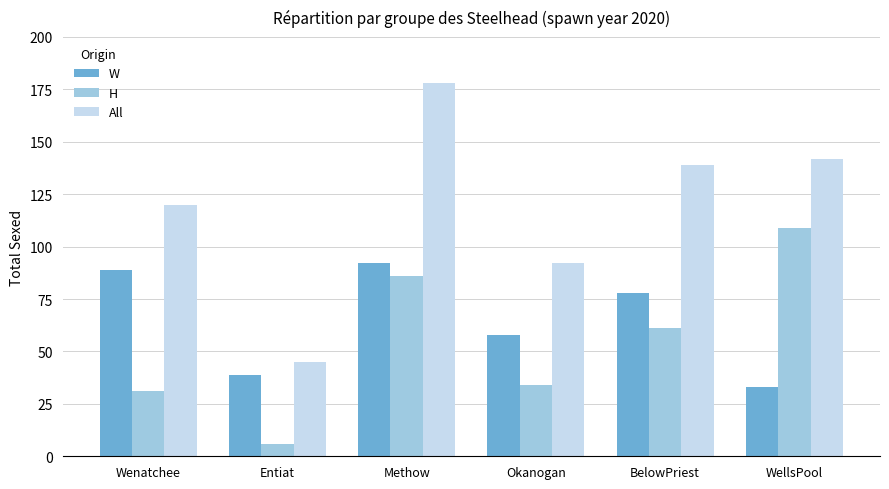

What is the lowest value of the W series?

33